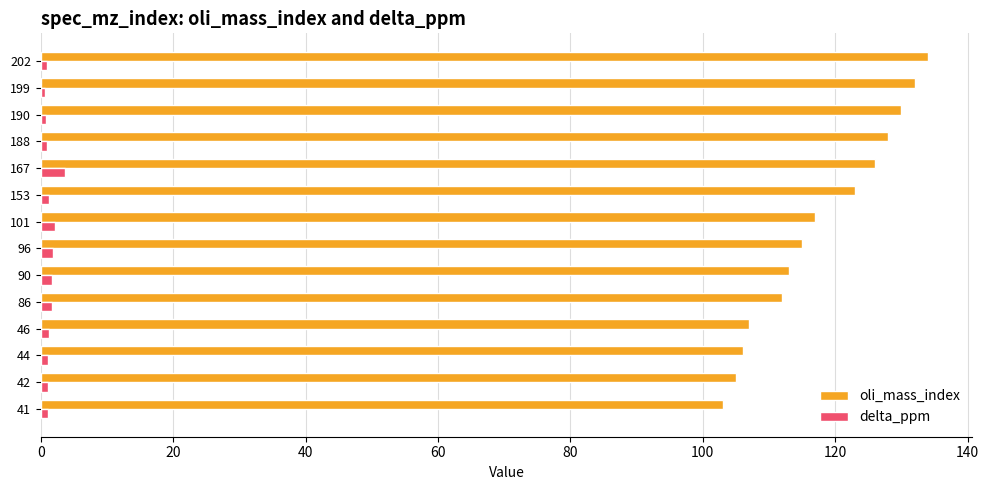

Which series has the largest range (max minus min)?

oli_mass_index